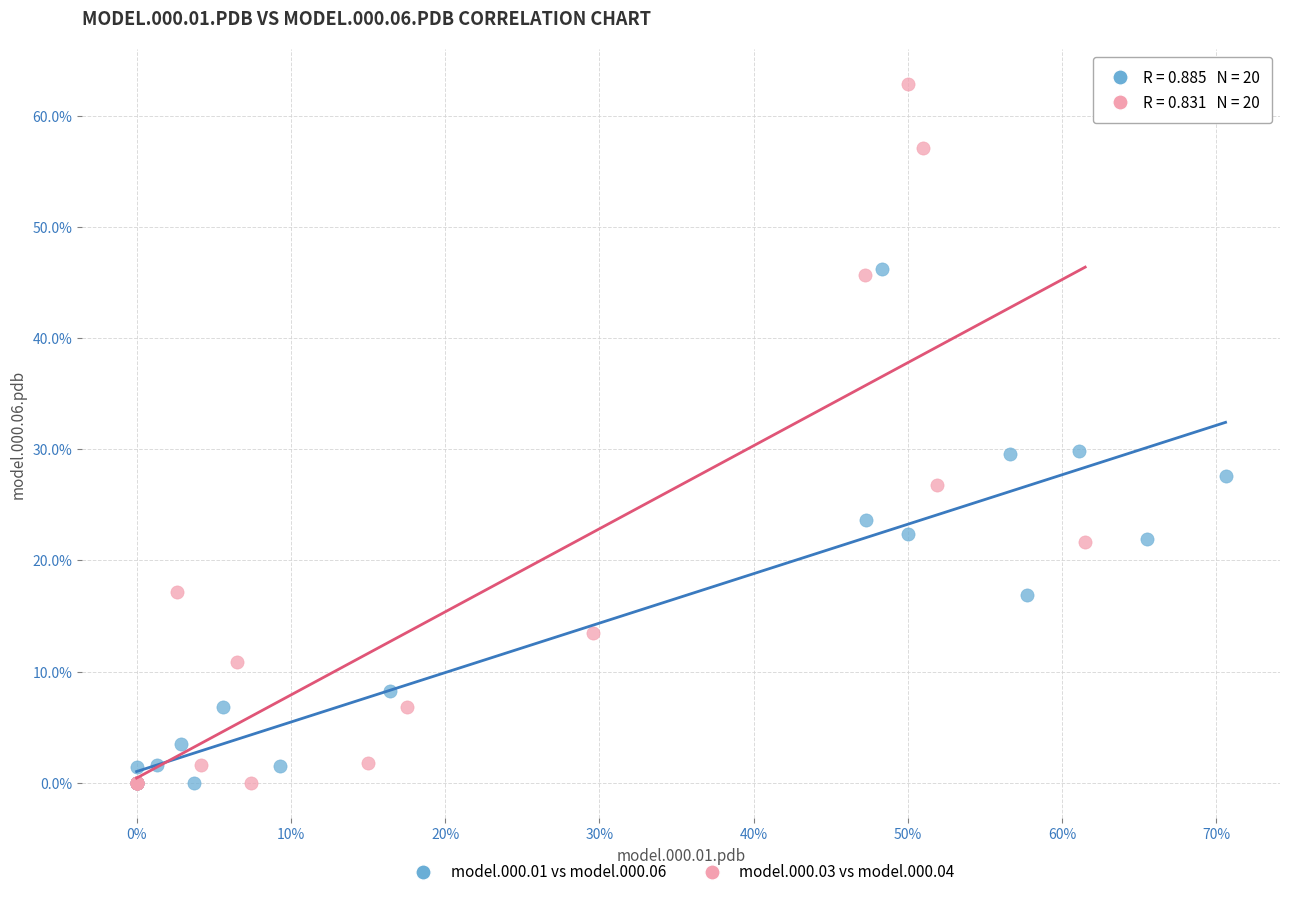

What are all the series names shown in the legend?

model.000.01 vs model.000.06, model.000.03 vs model.000.04